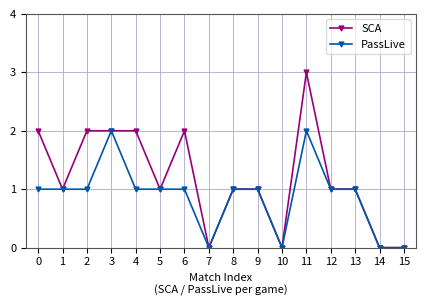

At which category is the sum across all series the highest?

11